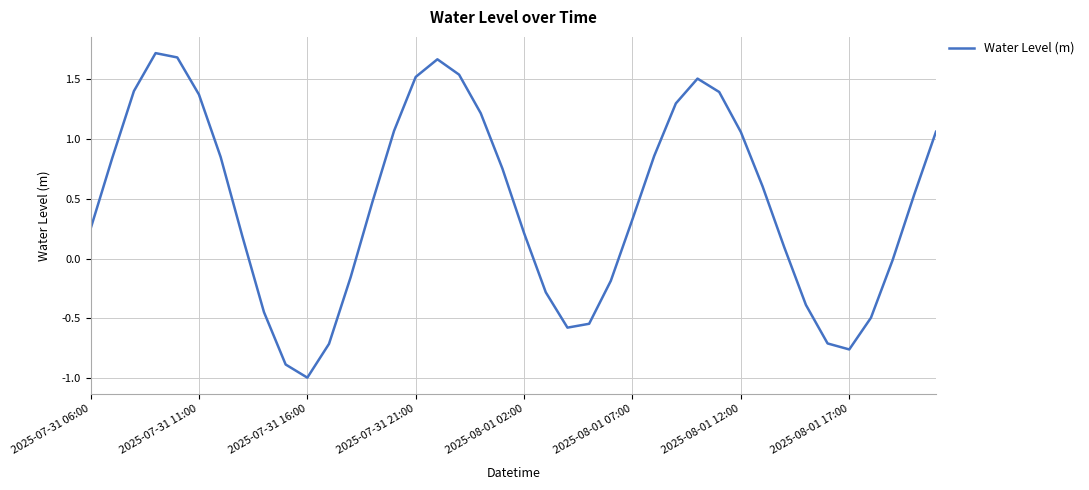

What is the minimum value shown in the chart?

-1.0